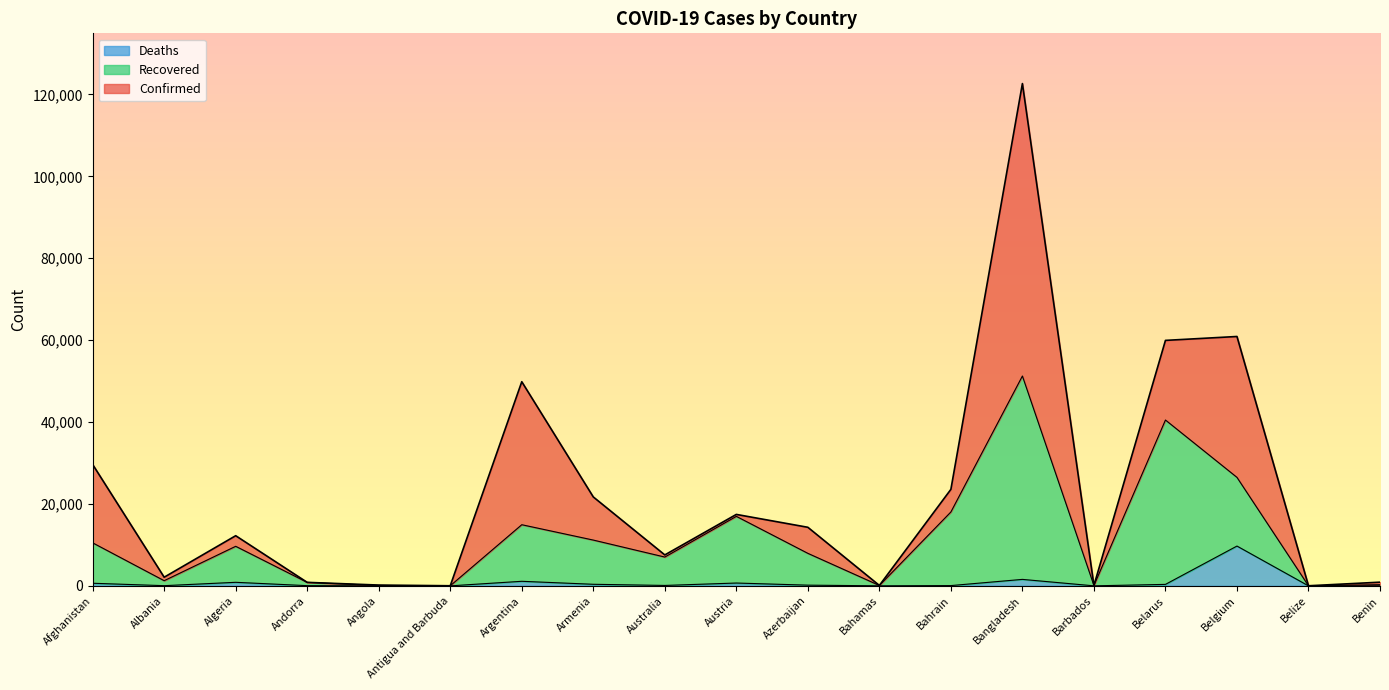

The Confirmed series shows 18473 at Belgium. True or false?

False